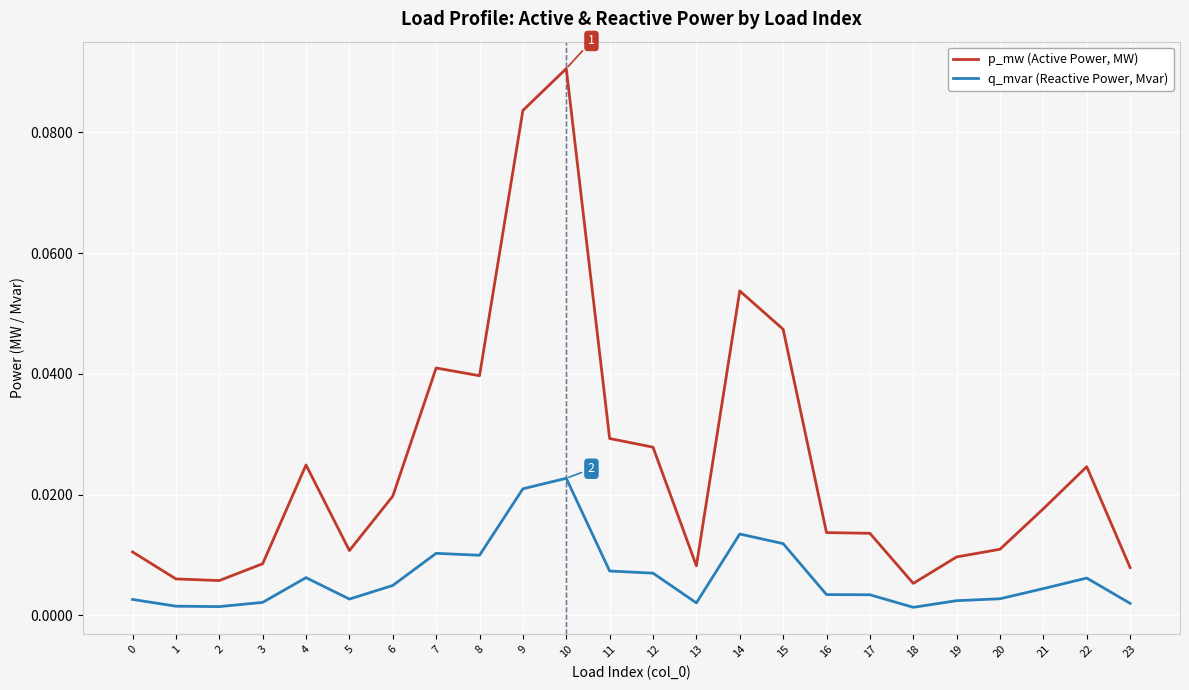

At 16, list the series in order from largest to smallest.

p_mw (Active Power, MW), q_mvar (Reactive Power, Mvar)